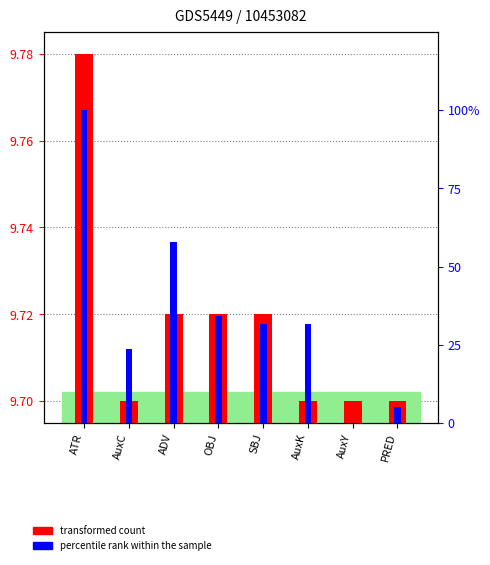

What is the sum of the percentile rank within the sample values at AuxY and SBJ?

31.6